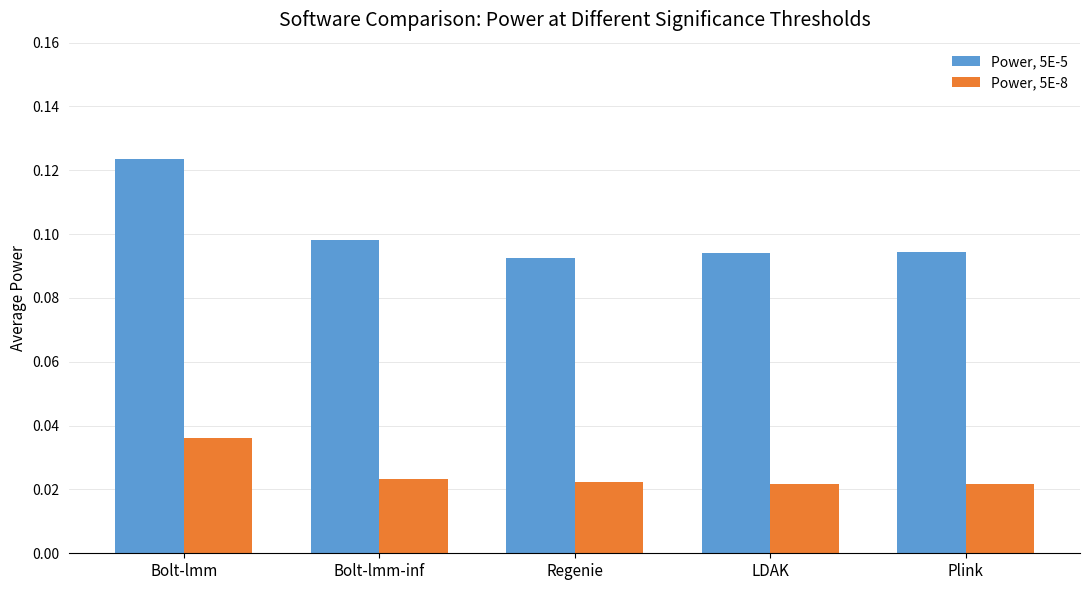

Rank the series by their average value, from lowest to highest.

Power, 5E-8, Power, 5E-5